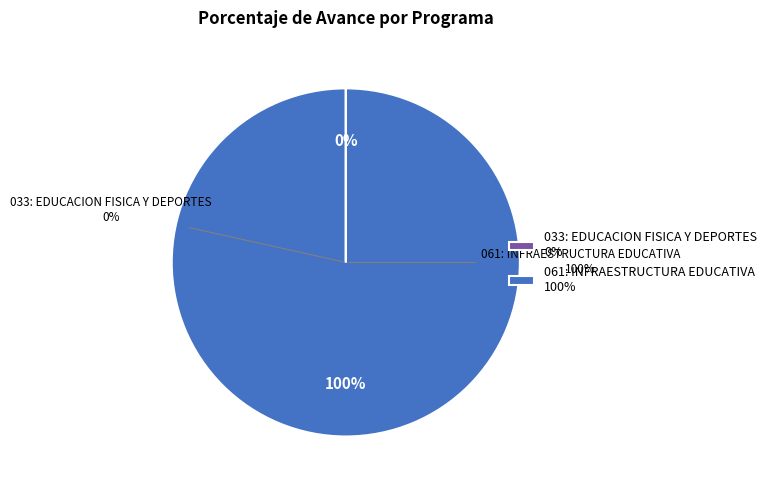

To the nearest percent, what portion does 061: INFRAESTRUCTURA EDUCATIVA represent?

100%